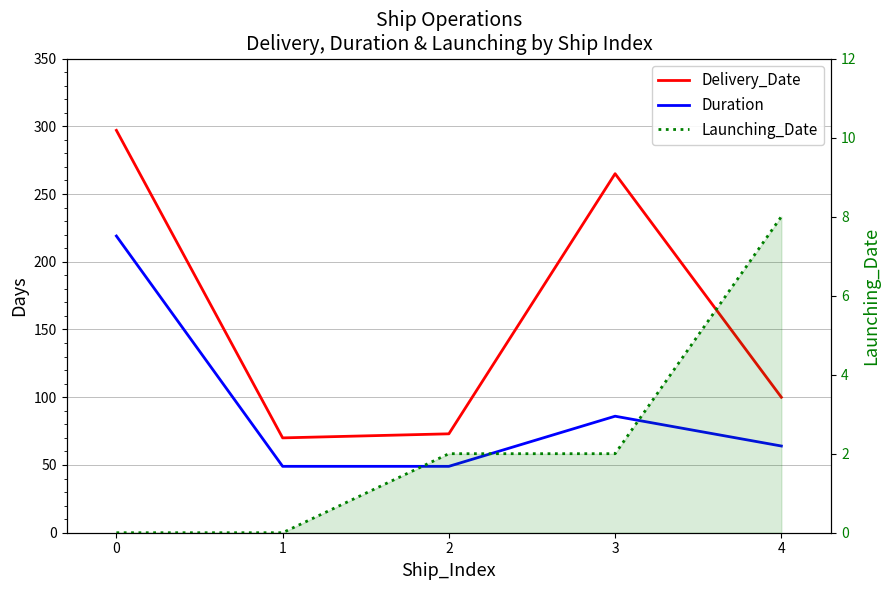

The value of Duration at 2 is 49. True or false?

True